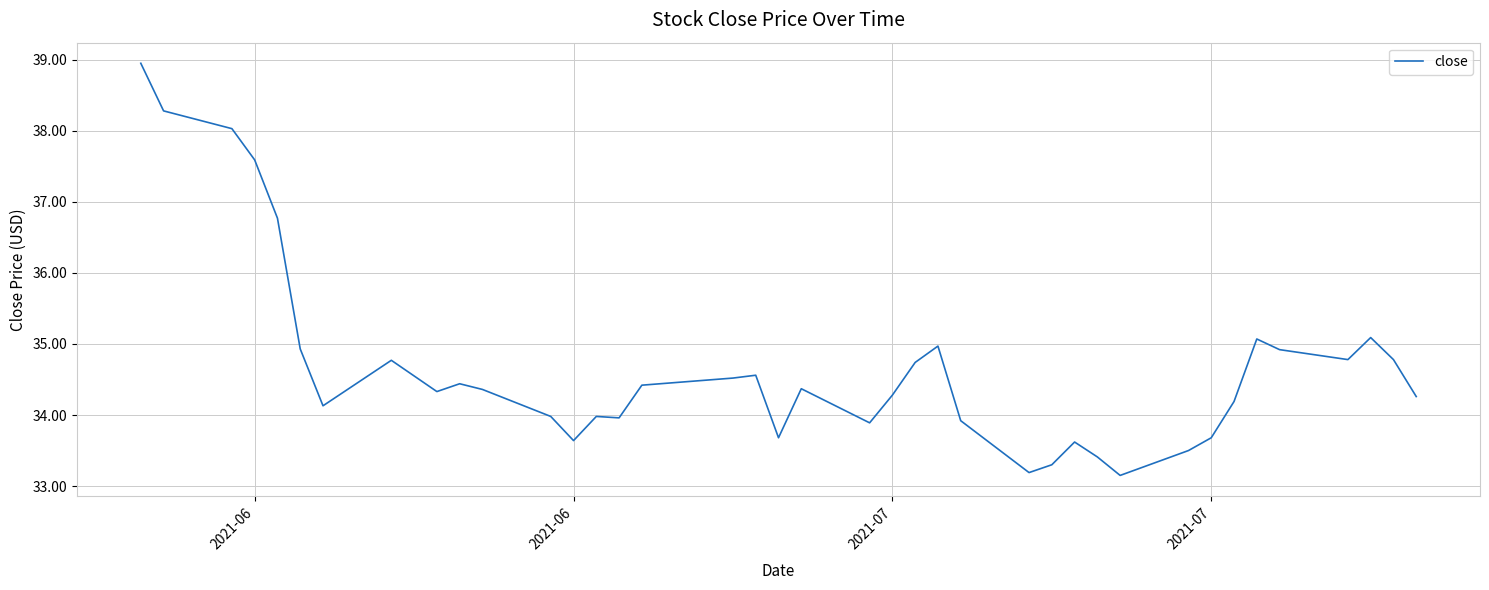

True or false: there are more than 2 points higher than both neighbors.

True